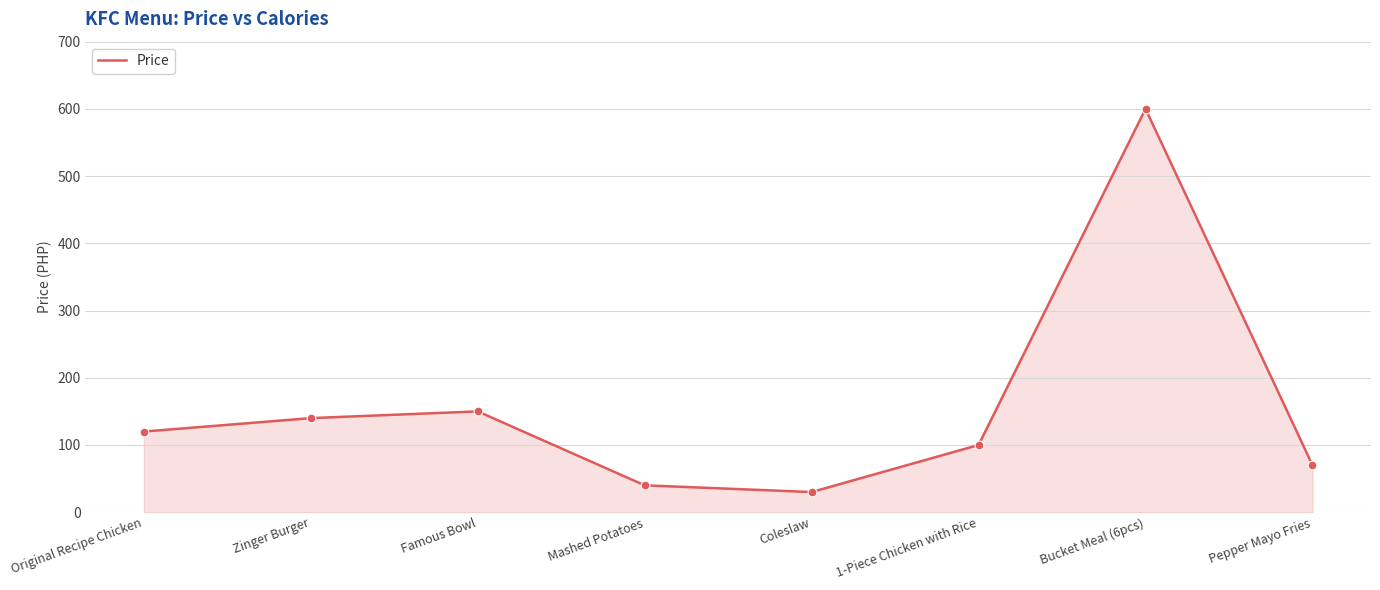

What is the change in value from Mashed Potatoes to Pepper Mayo Fries?

+30